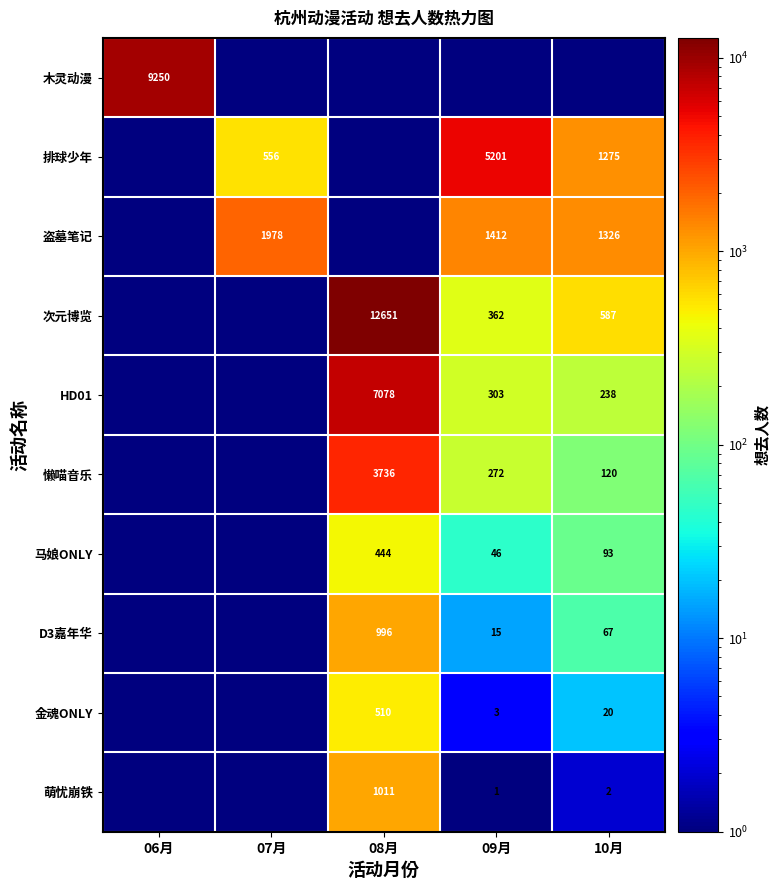

What is the total value across all series at 06月?

9254.5